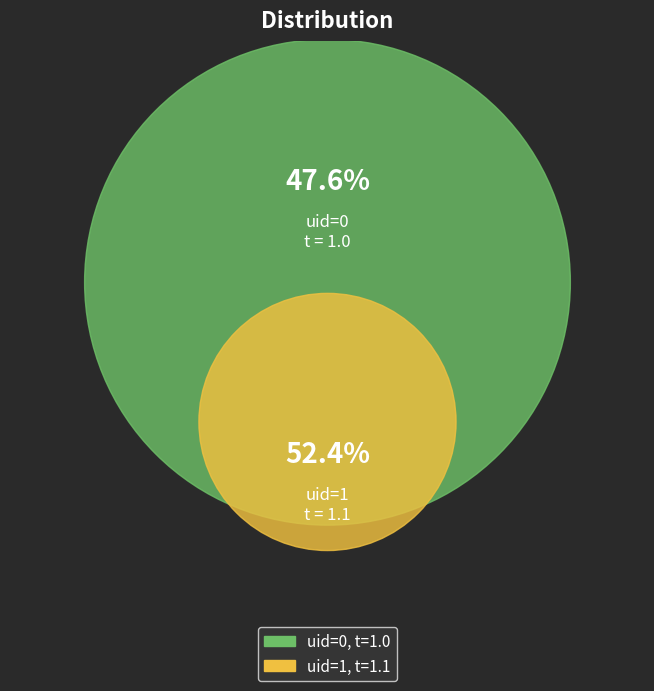

To the nearest percent, what portion does 0 represent?

48%